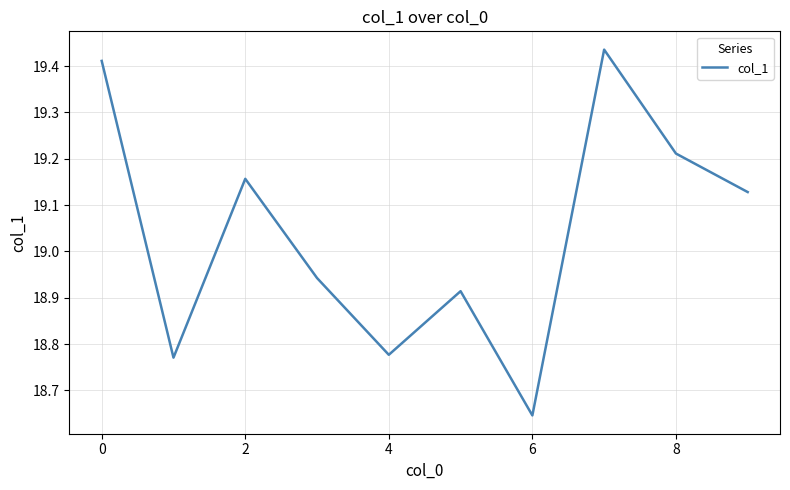

What is the difference between the maximum and minimum values?

0.8